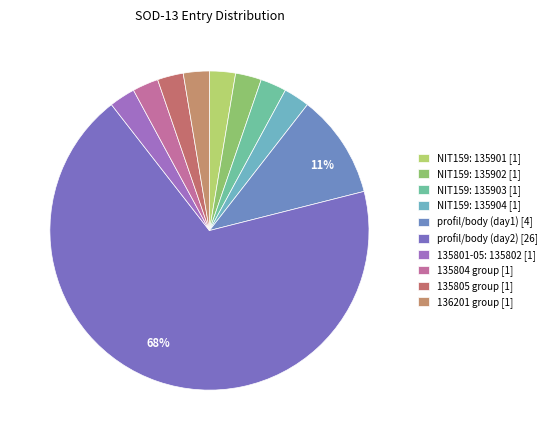

To the nearest percent, what is the average slice percentage?

10%